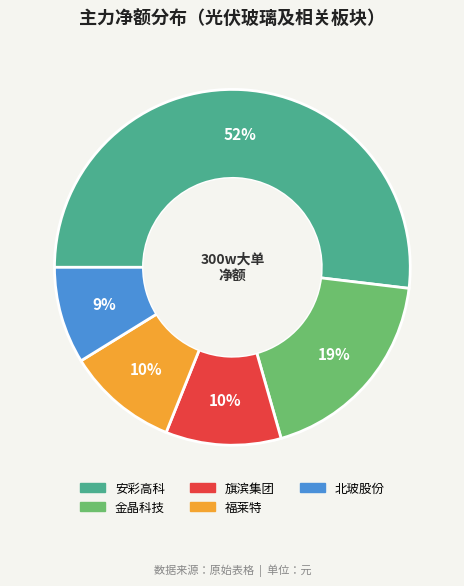

To the nearest percent, what is the difference between the largest and smallest slice percentages?

43%